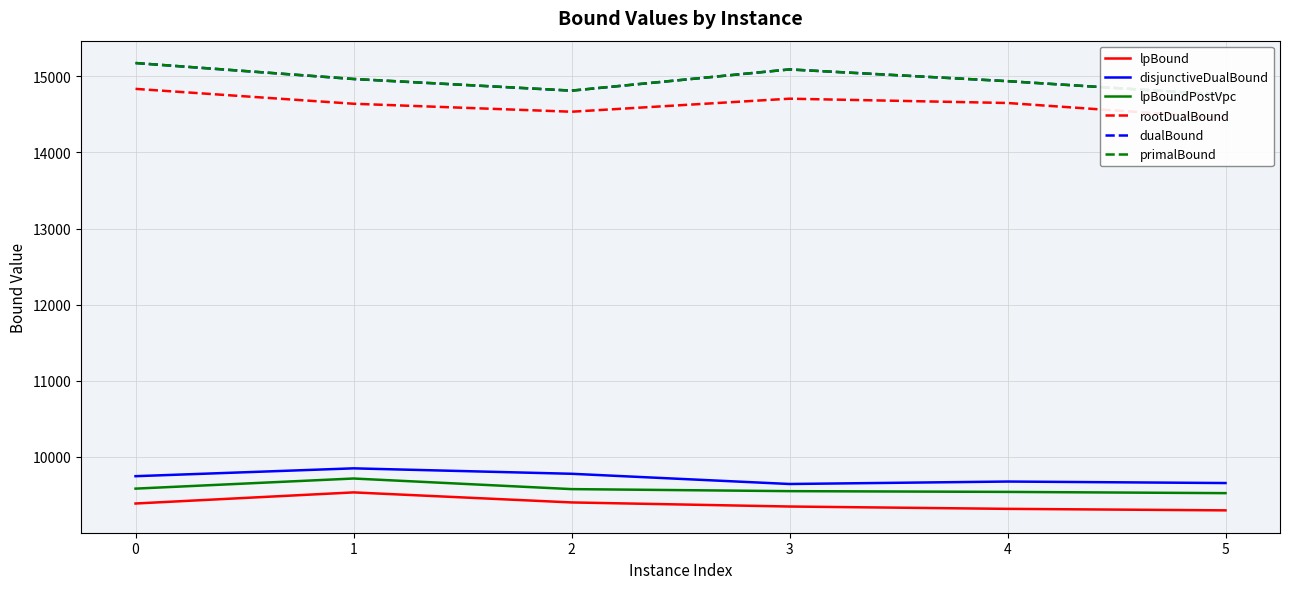

Rank the series by their maximum value, from highest to lowest.

dualBound, primalBound, rootDualBound, disjunctiveDualBound, lpBoundPostVpc, lpBound